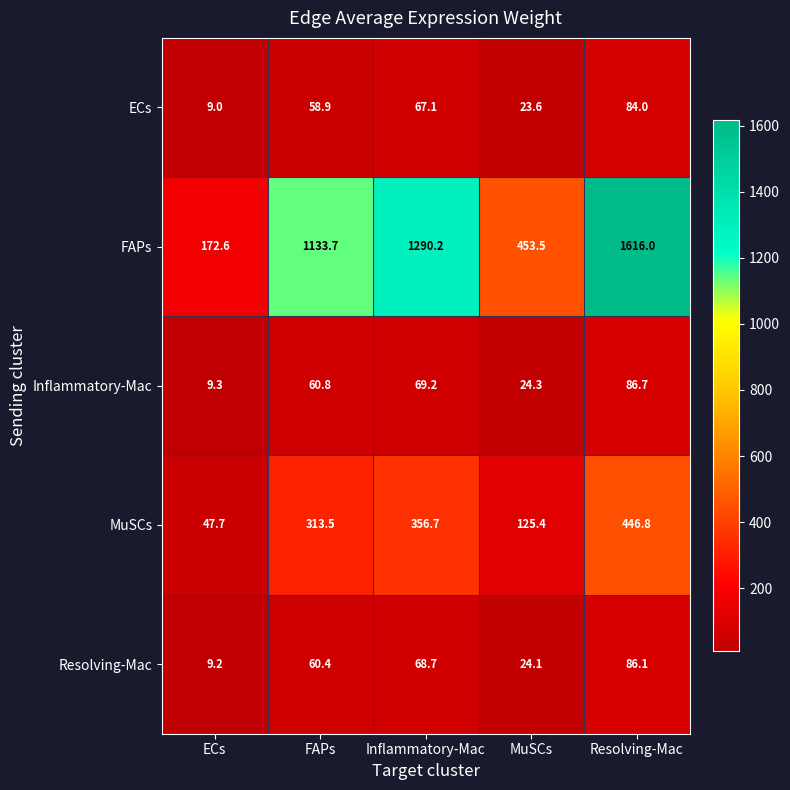

What is the sum of all FAPs values?

4666.0